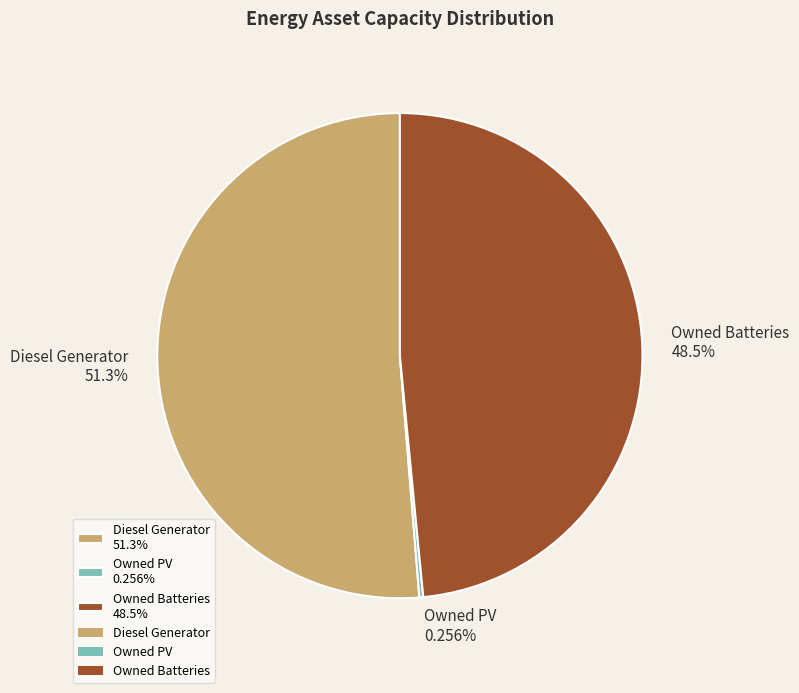

Is there a majority slice in this chart?

Yes